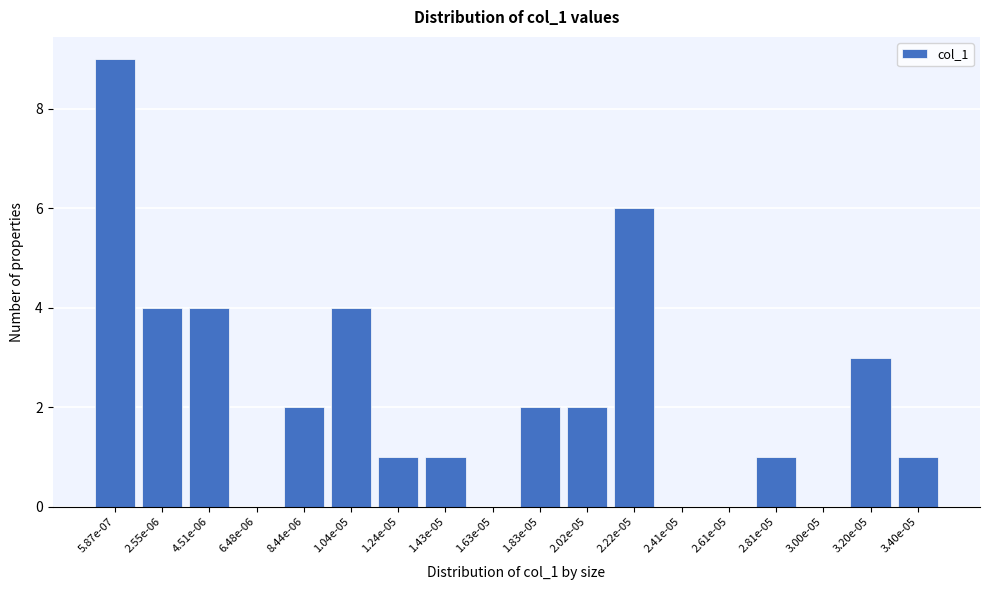

Reading right to left, transcribe all the data shown in this chart.

3.40e-05=1	3.20e-05=3	3.00e-05=0	2.81e-05=1	2.61e-05=0	2.41e-05=0	2.22e-05=6	2.02e-05=2	1.83e-05=2	1.63e-05=0	1.43e-05=1	1.24e-05=1	1.04e-05=4	8.44e-06=2	6.48e-06=0	4.51e-06=4	2.55e-06=4	5.87e-07=9